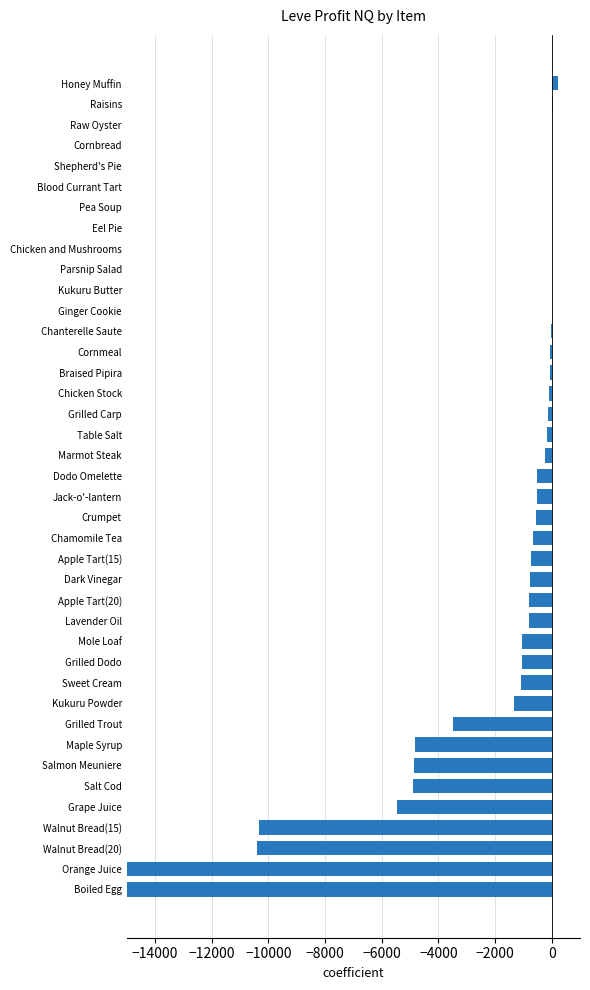

What is the maximum value shown in the chart?

237.0